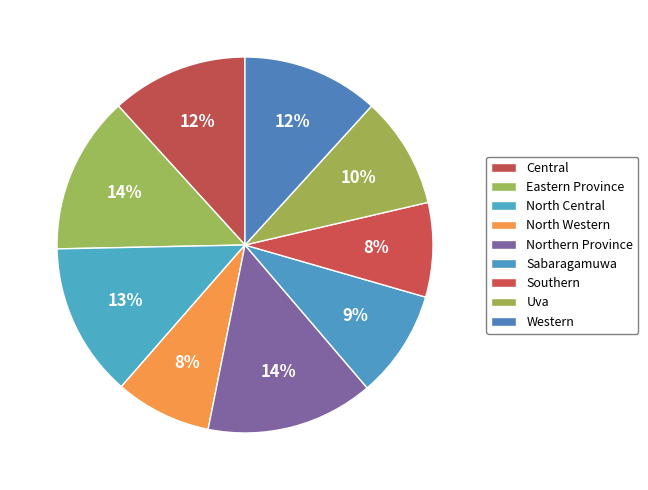

Is it true that Uva is 10% of the pie?

True